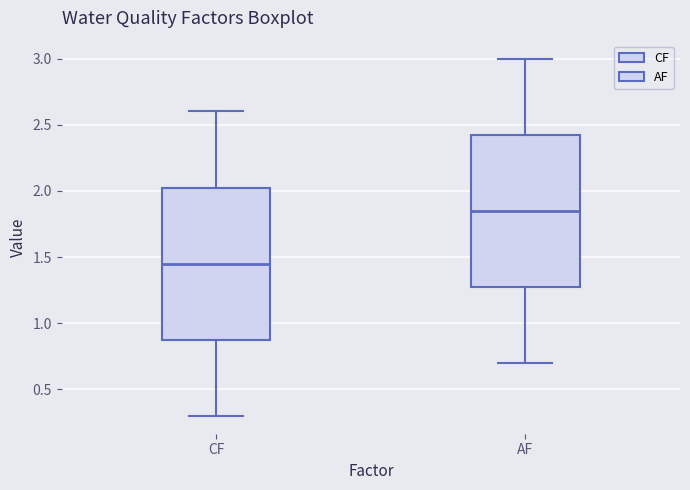

Where is the lower edge of the box for AF on the y-axis? The values are not printed on the chart, so give them approximately, as read against the axis.

1.30